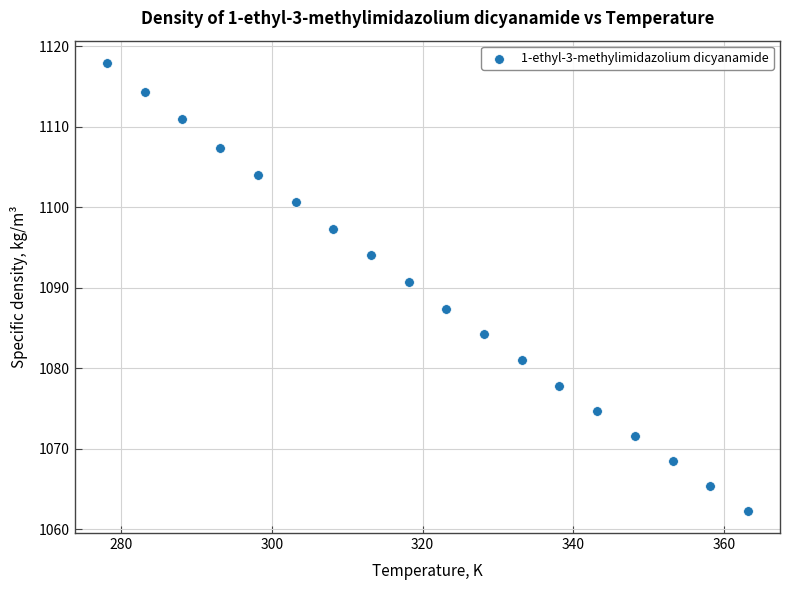

What is the range of X values (max minus min)?

85.0